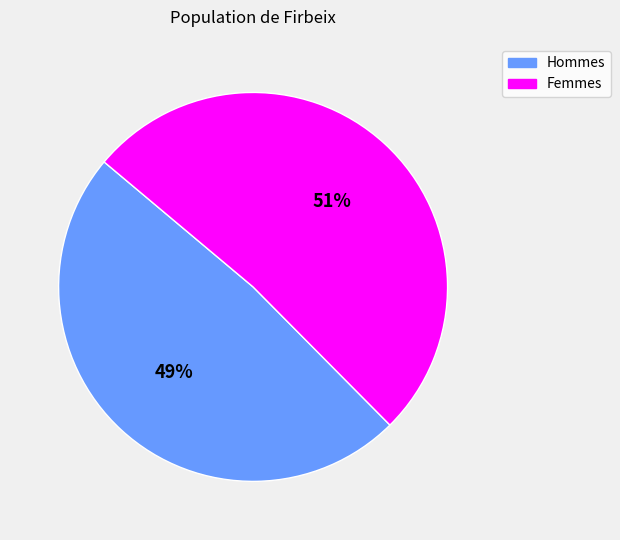

Is there a majority slice in this chart?

Yes